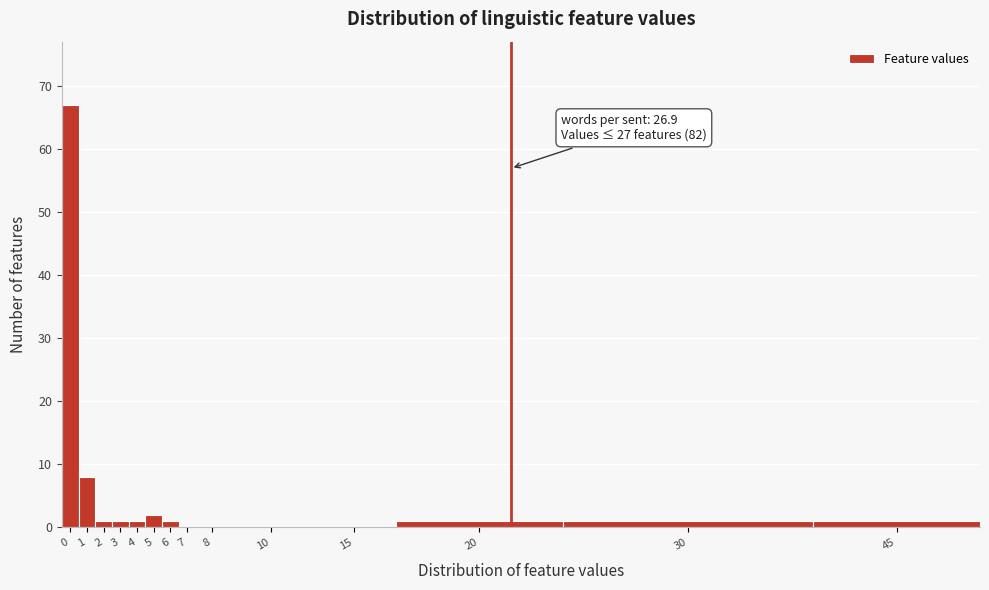

Reading left to right, extract all data points from this chart.

0=67	1=8	2=1	3=1	4=1	5=2	6=1	7=0	8=0	10=0	15=0	20=1	30=1	45=1